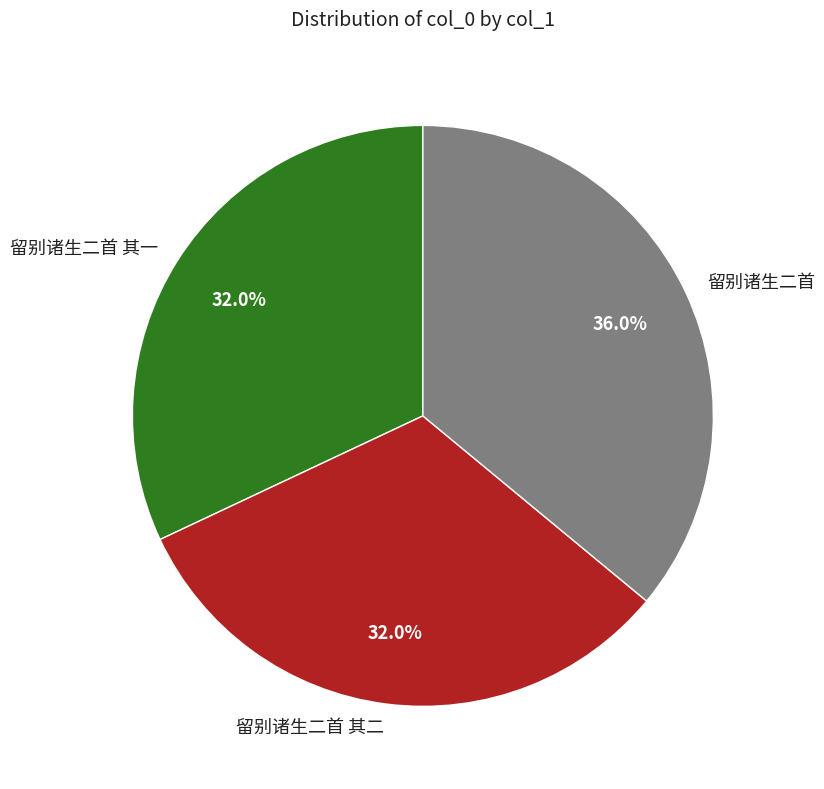

Which slice is the largest?

留别诸生二首